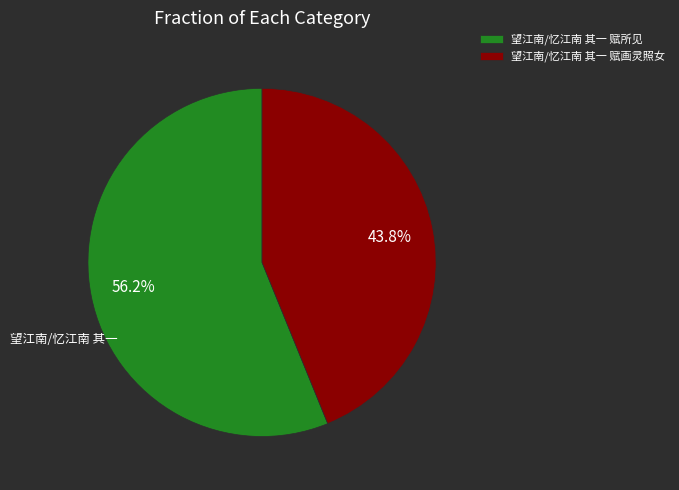

Is it true that 望江南/忆江南 其一 赋所见 is 56% of the pie?

True